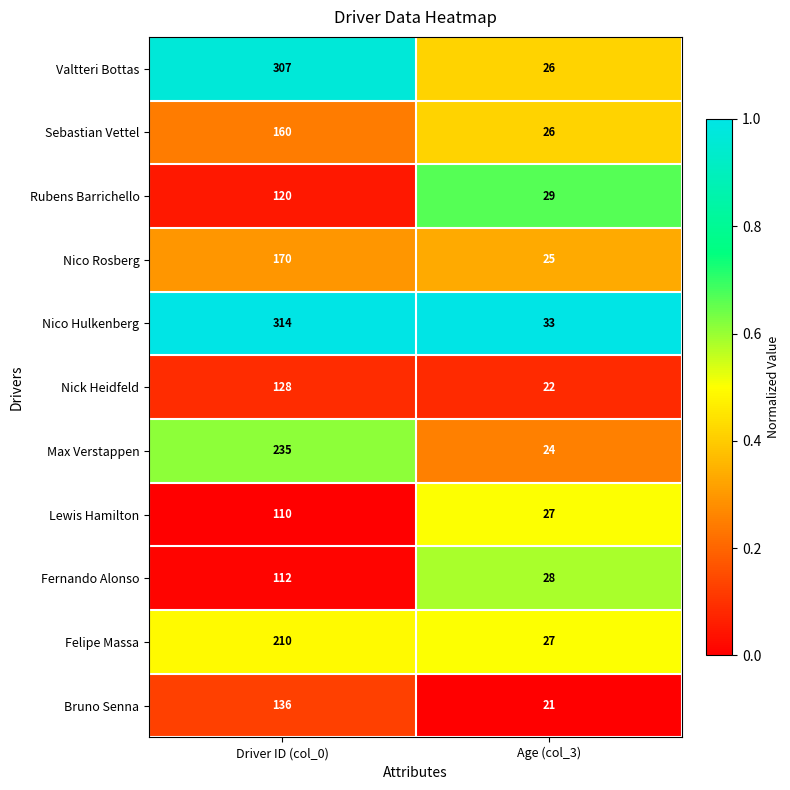

What is the difference between the highest and lowest values at Driver ID (col_0)?

204